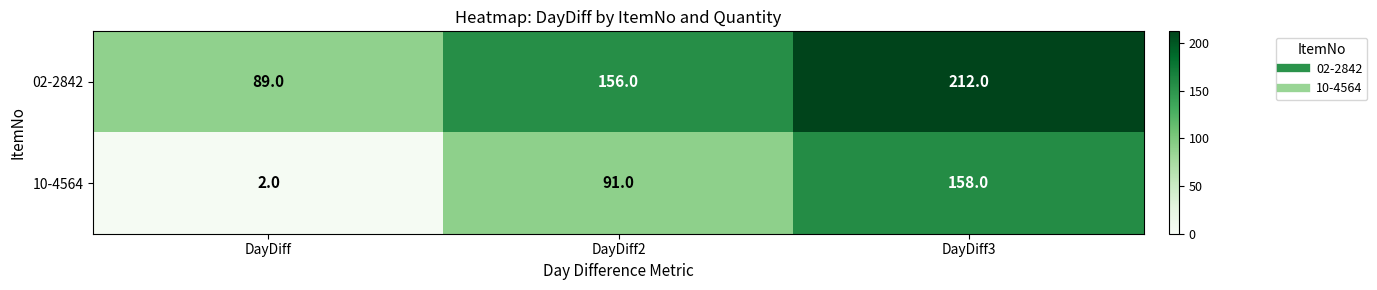

Count the number of categories in the chart.

3